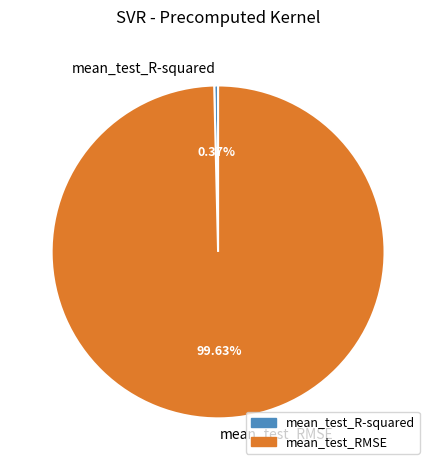

Which has a higher value, mean_test_R-squared or mean_test_RMSE?

mean_test_RMSE